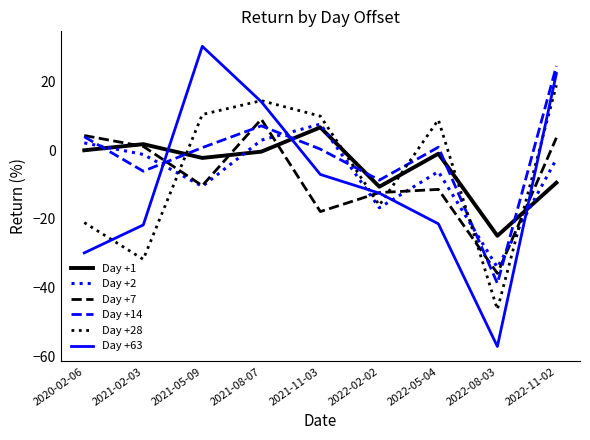

What is the minimum value shown in the chart?

-57.2